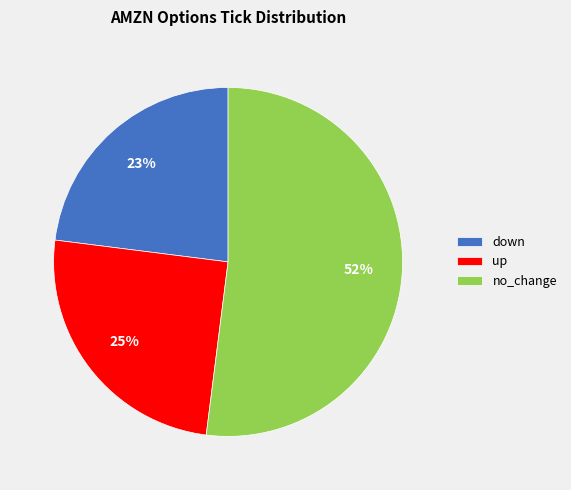

True or false: up accounts for 25% of the total.

True